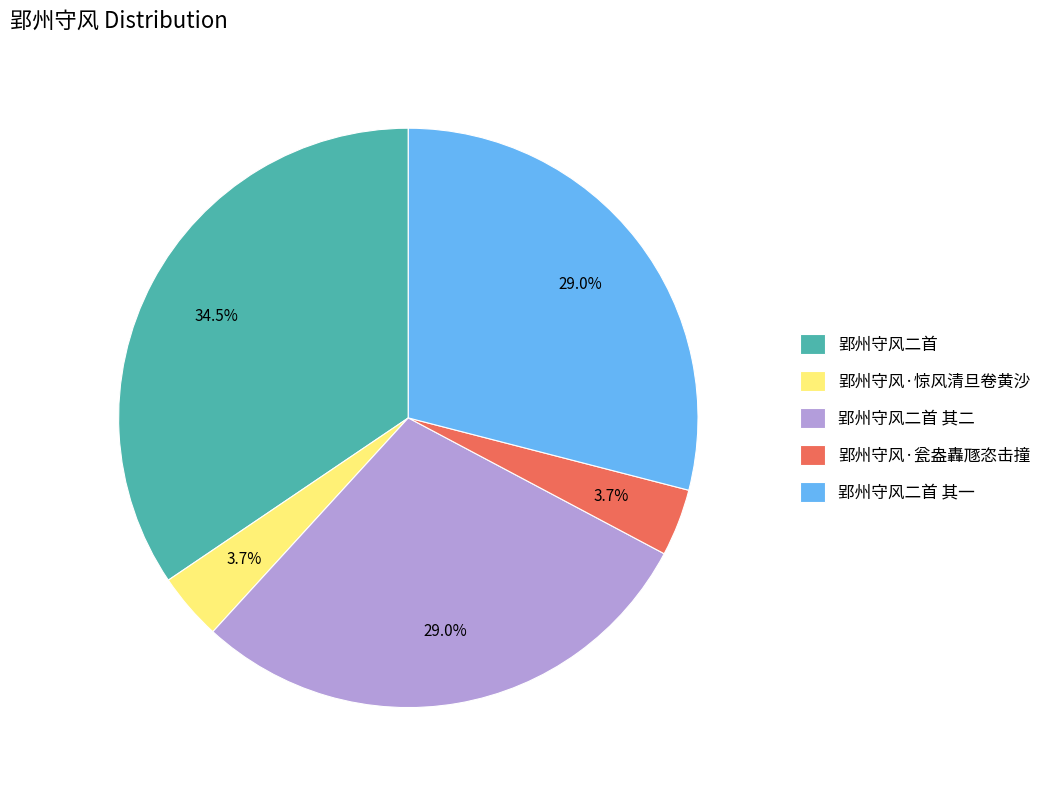

How many segments does this pie chart have?

5